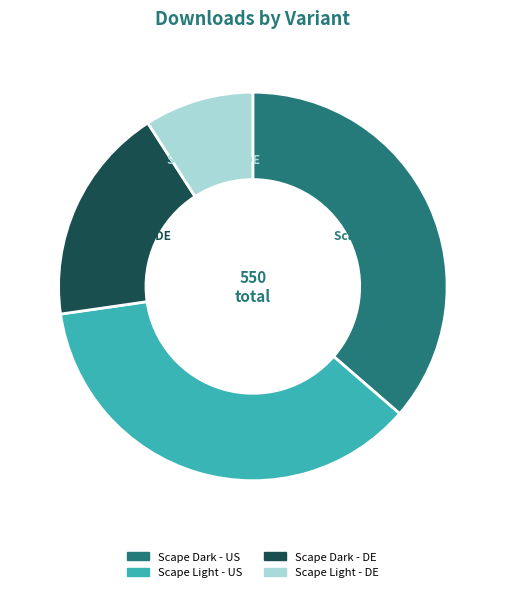

Does Scape Light - US represent more than half of the total?

No